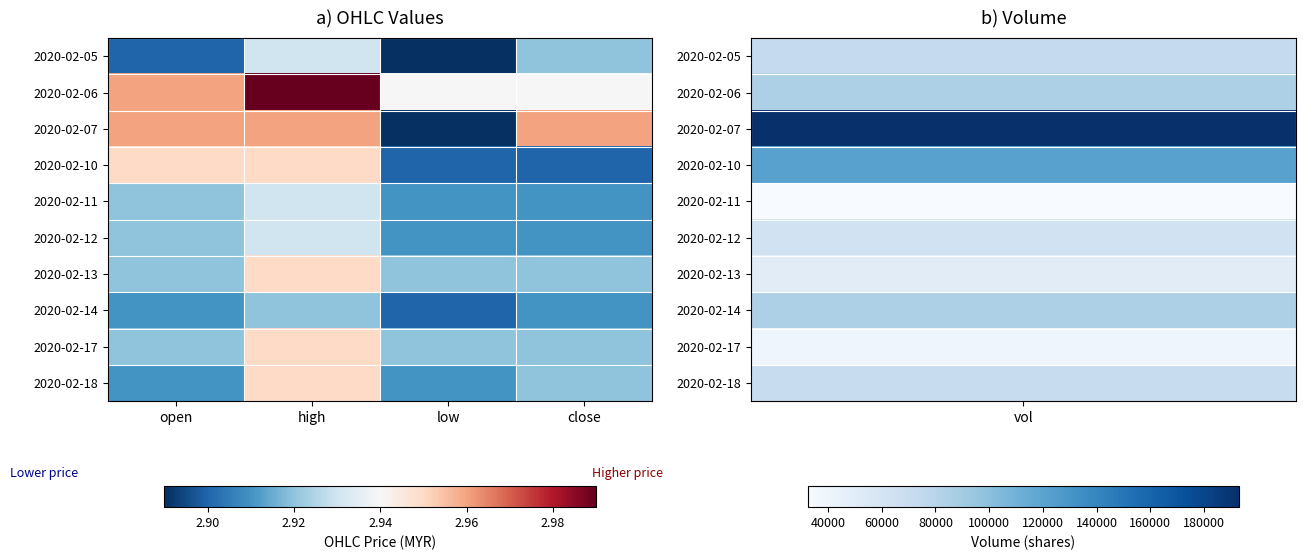

Reading left to right, extract all data points from this chart.

2020-02-05: open=2.9	high=2.9	low=2.9	close=2.9
2020-02-06: open=3.0	high=3.0	low=2.9	close=2.9
2020-02-07: open=3.0	high=3.0	low=2.9	close=3.0
2020-02-10: open=3.0	high=3.0	low=2.9	close=2.9
2020-02-11: open=2.9	high=2.9	low=2.9	close=2.9
2020-02-12: open=2.9	high=2.9	low=2.9	close=2.9
2020-02-13: open=2.9	high=3.0	low=2.9	close=2.9
2020-02-14: open=2.9	high=2.9	low=2.9	close=2.9
2020-02-17: open=2.9	high=3.0	low=2.9	close=2.9
2020-02-18: open=2.9	high=3.0	low=2.9	close=2.9